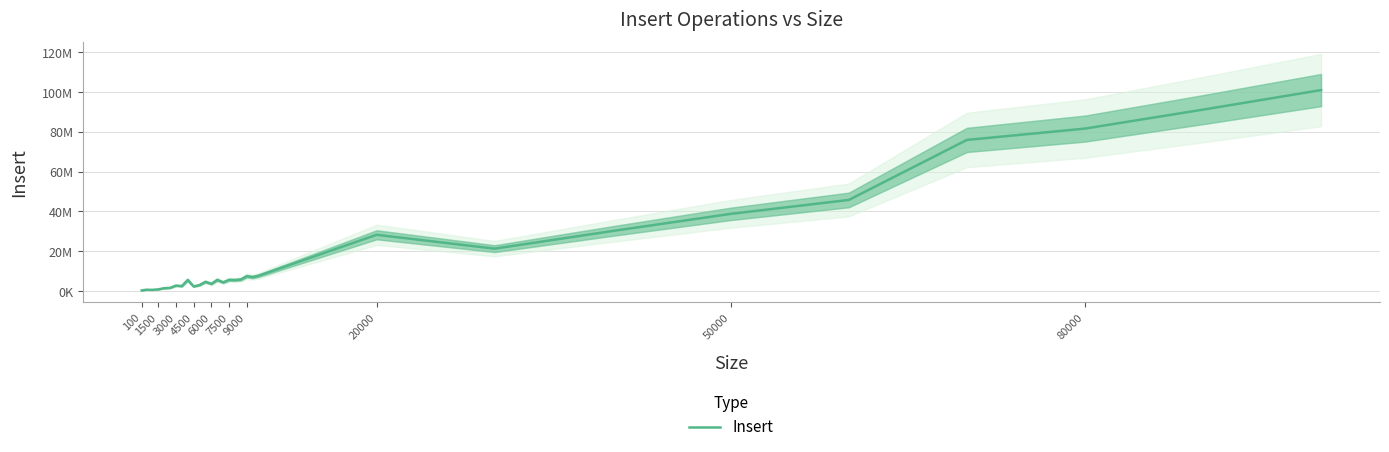

Is this an area chart (filled region under the line)?

No